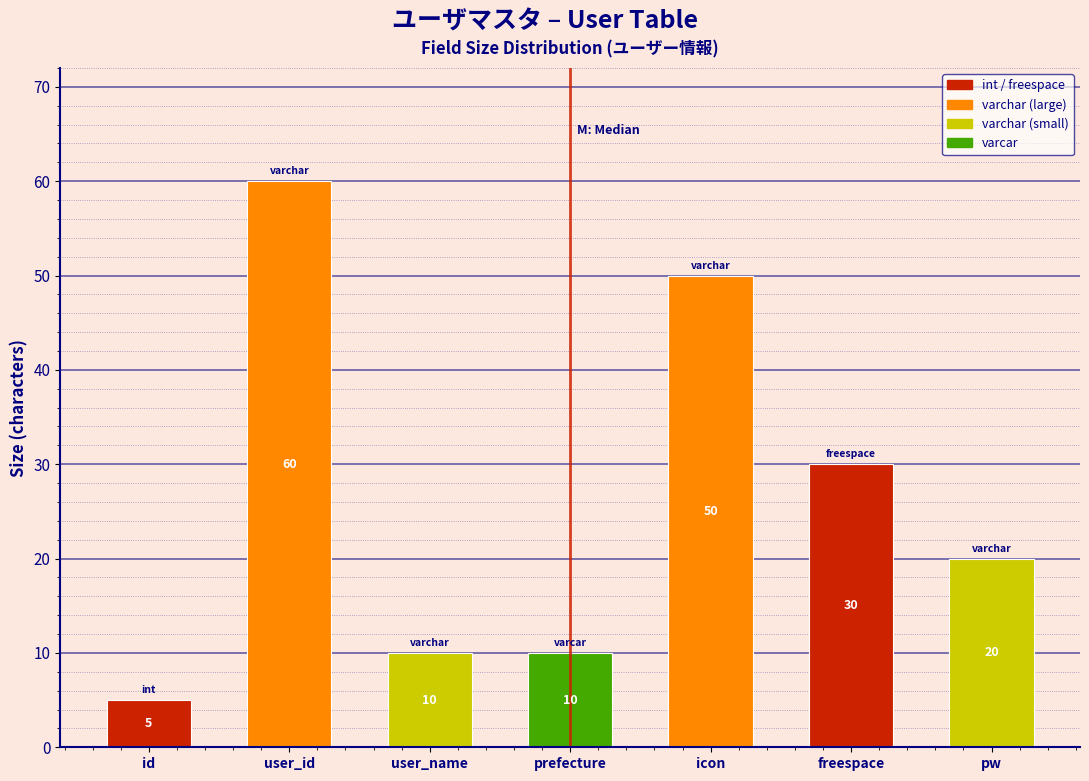

Reading left to right, what are all the values shown in this chart?

id=5	user_id=60	user_name=10	prefecture=10	icon=50	freespace=30	pw=20